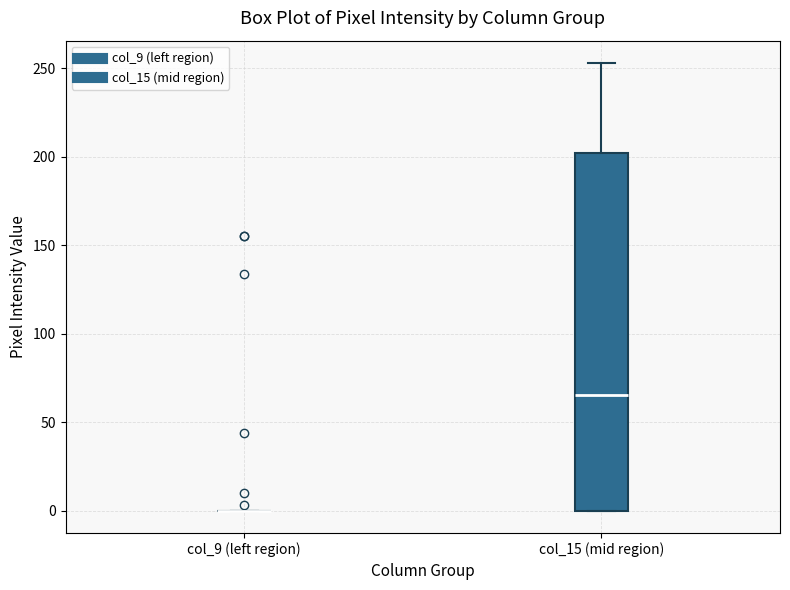

Which box is the tallest, from its lower edge to its upper edge?

col_15 (mid region)